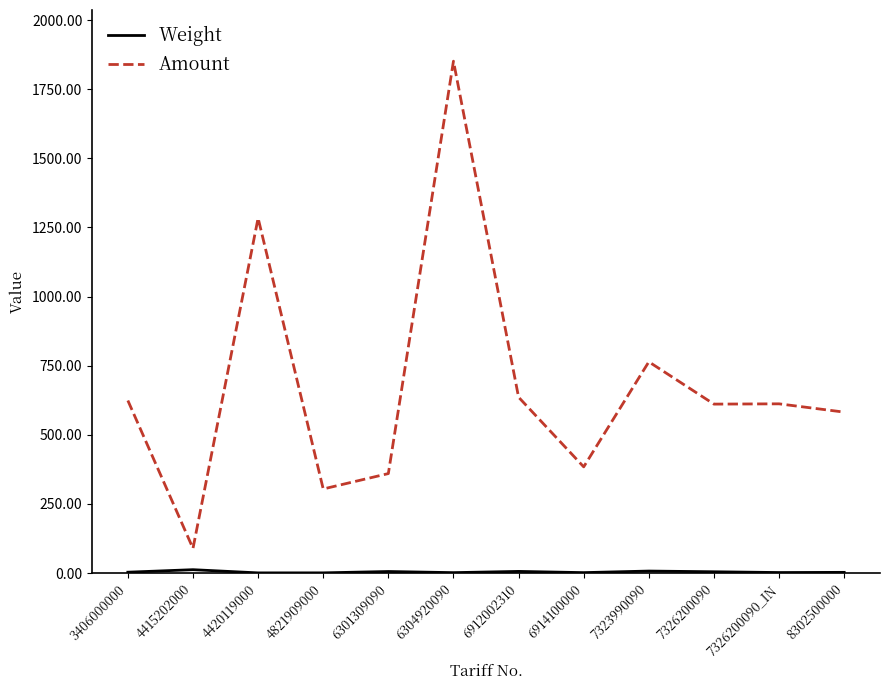

Which category has the highest value across all series?

6304920090